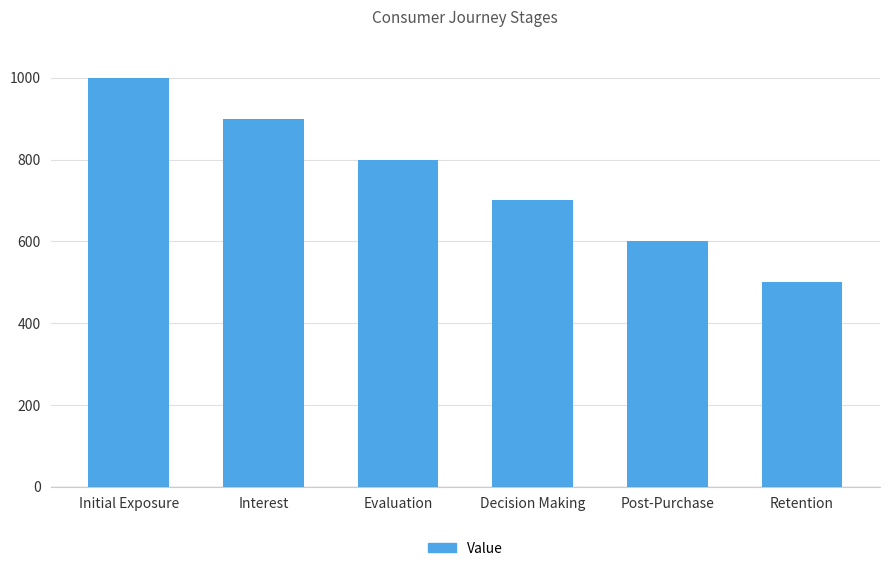

What is the approximate value at Evaluation?

800